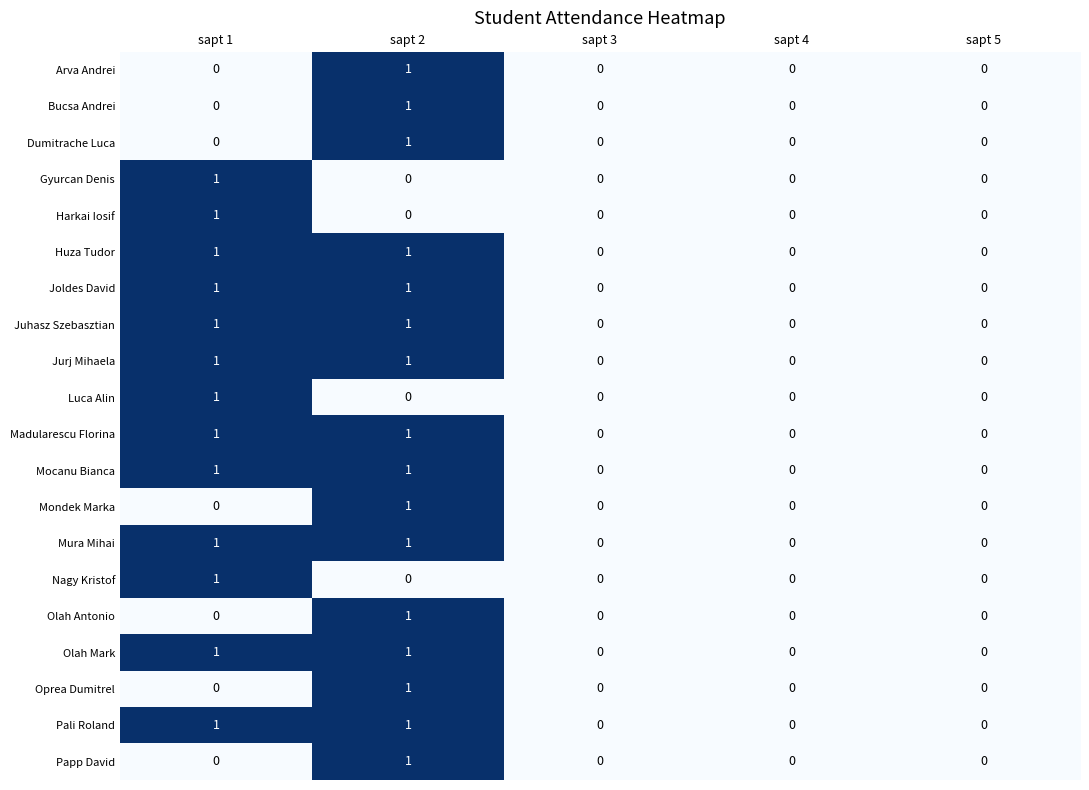

True or false: Nagy Kristof has a value of 1 at sapt 3.

False